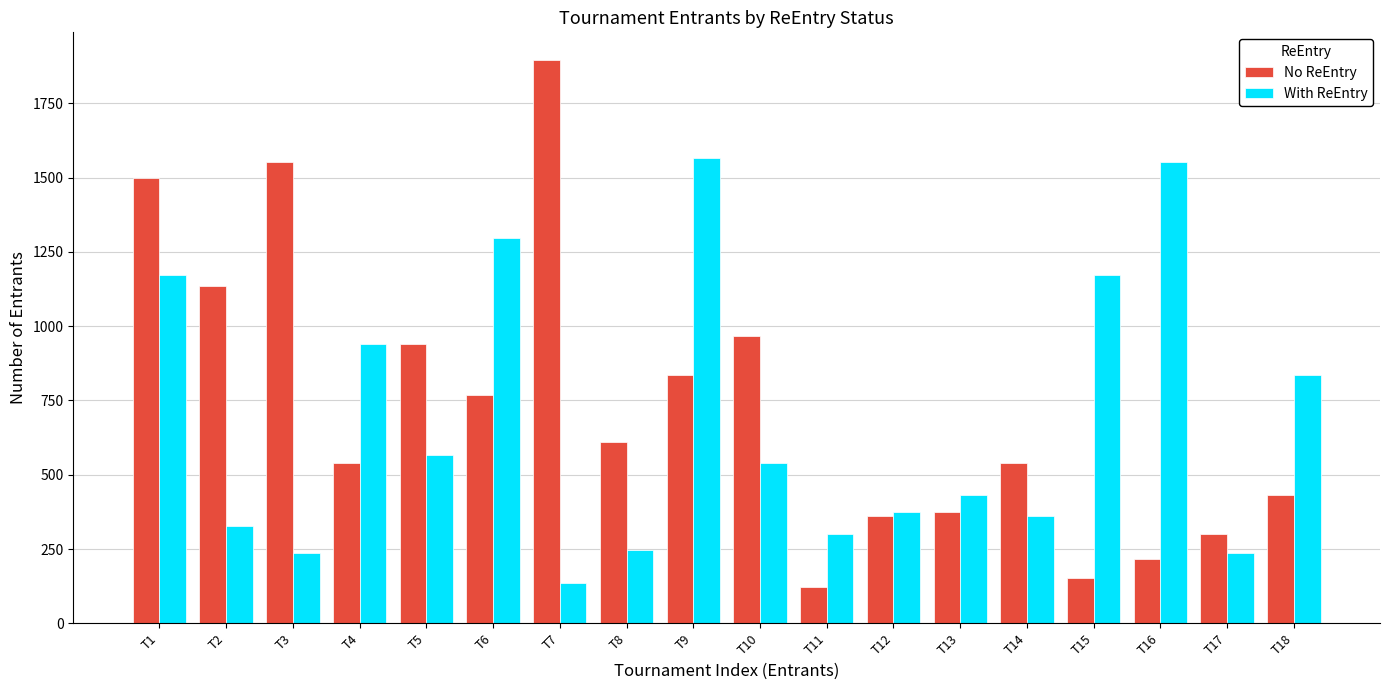

What is the difference between the highest and lowest values at T18?

403